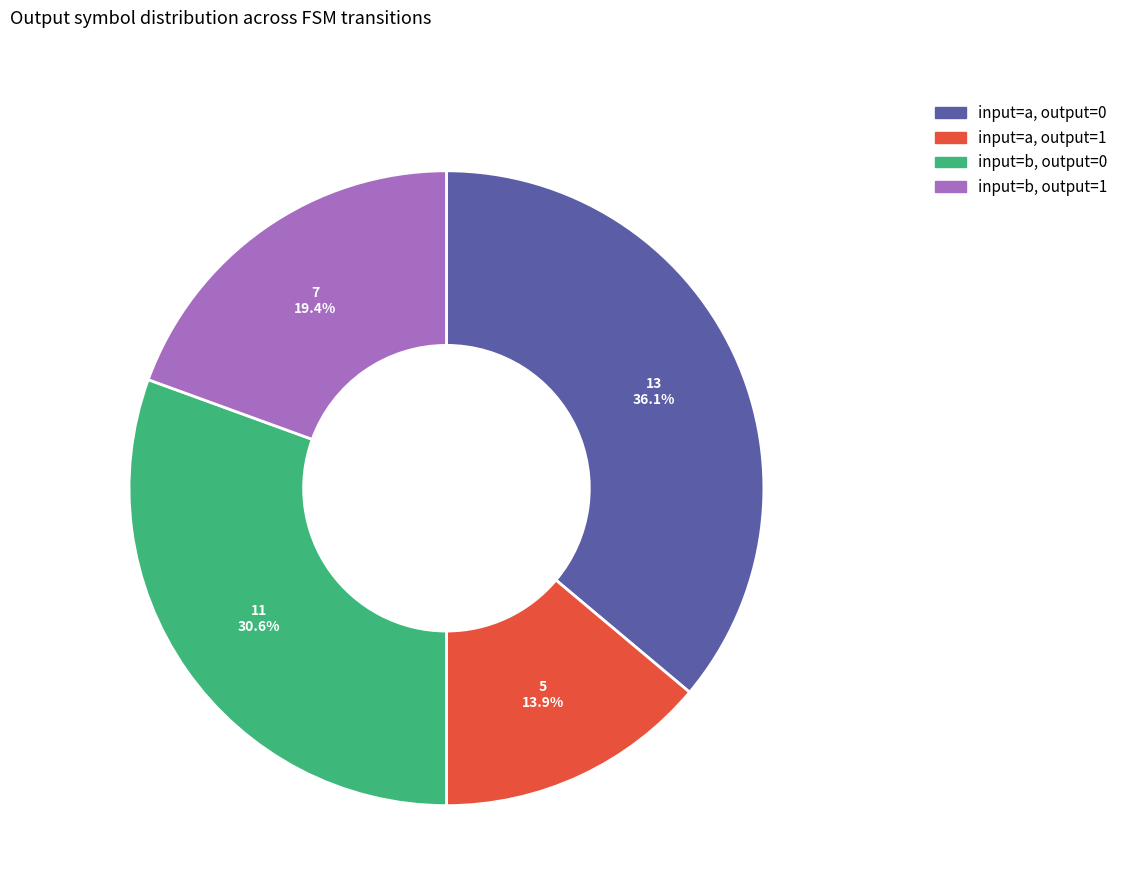

Rank the categories by value from lowest to highest.

output=1 (input=a), output=1 (input=b), output=0 (input=b), output=0 (input=a)